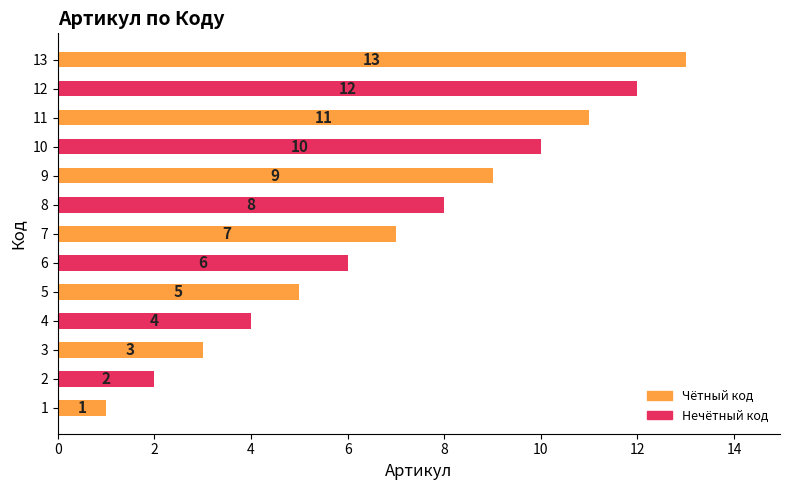

List the labels in order of value, largest first.

13, 12, 11, 10, 9, 8, 7, 6, 5, 4, 3, 2, 1